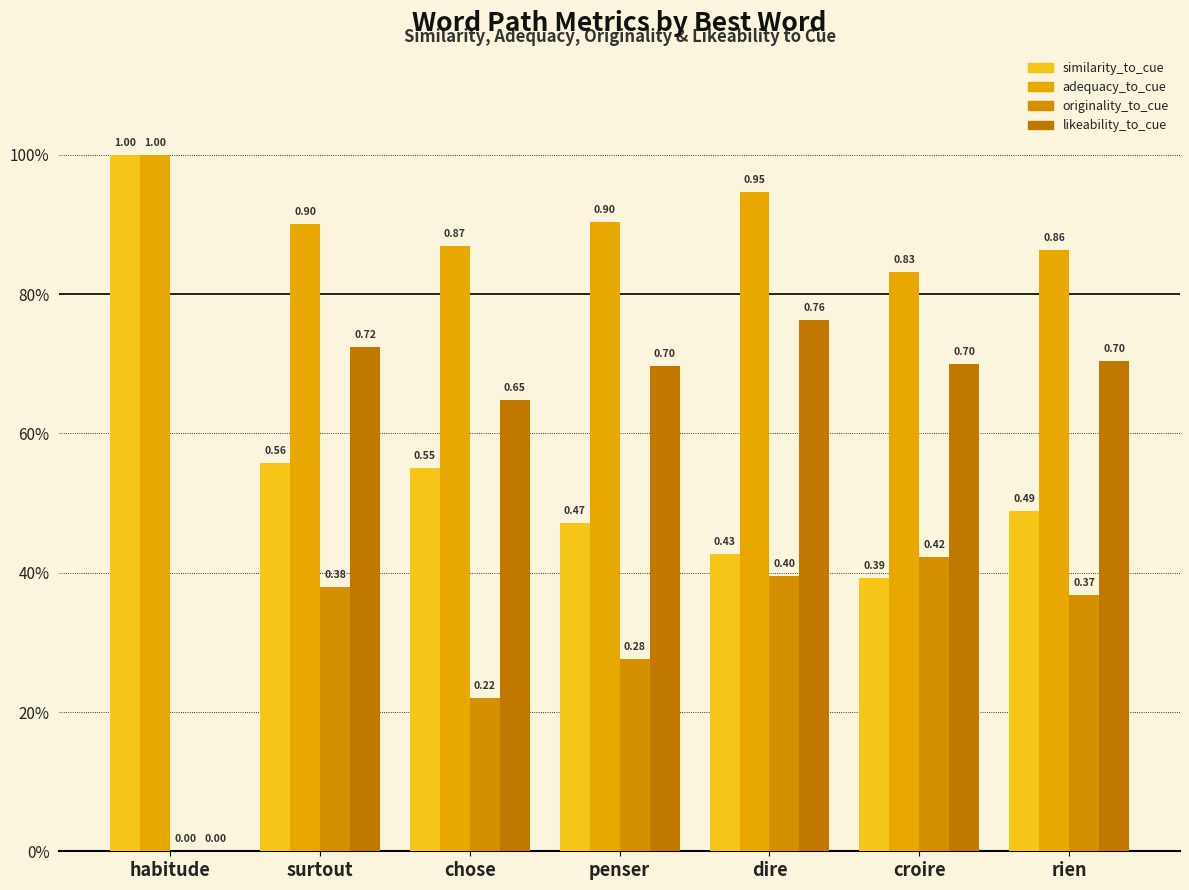

Are the bars grouped side by side (vs. stacked)?

Yes